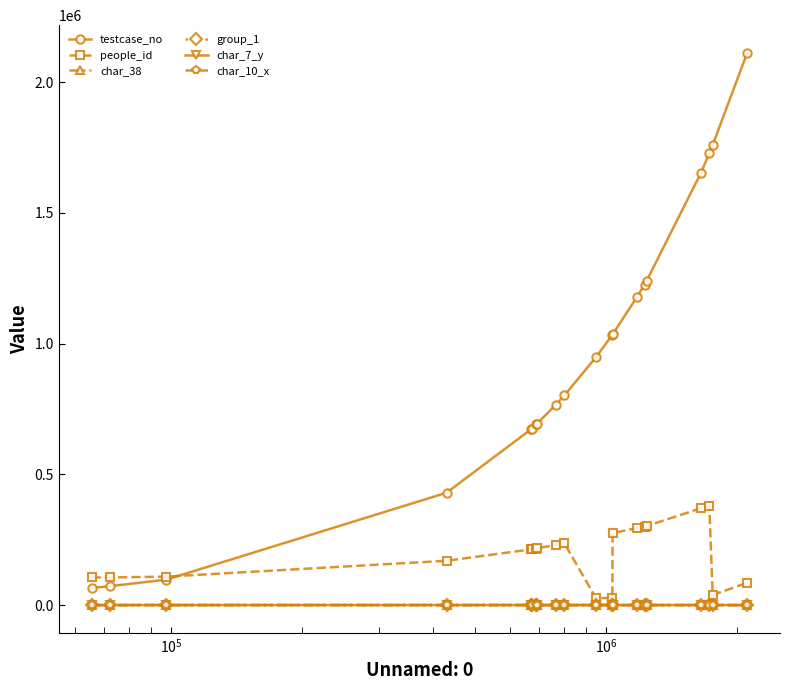

At how many categories does at least one series exceed 1475503?

4